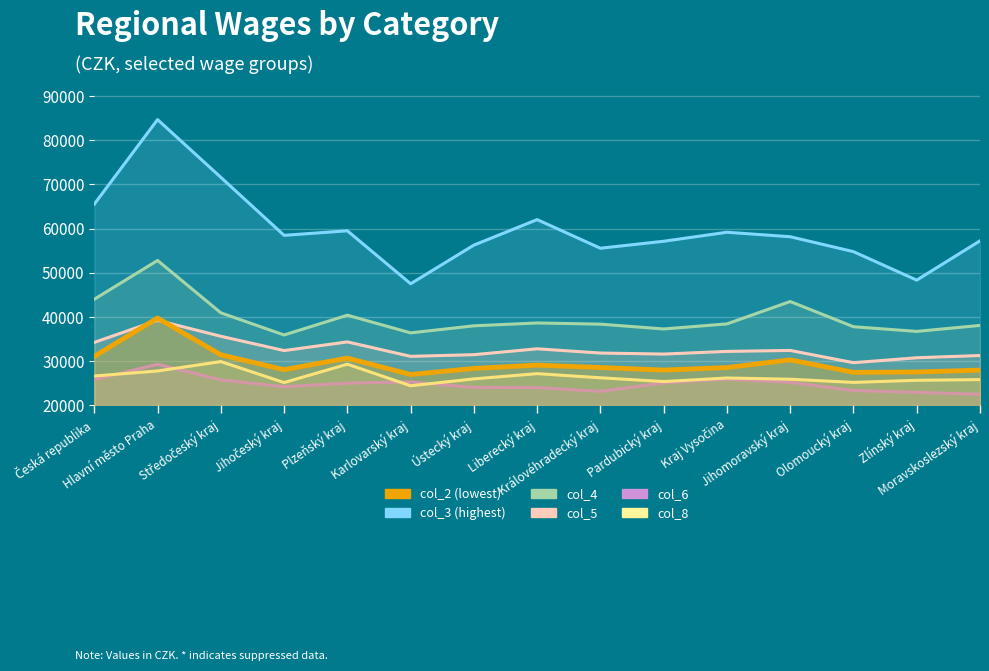

True or false: col_3 and col_5 cross at least once.

False